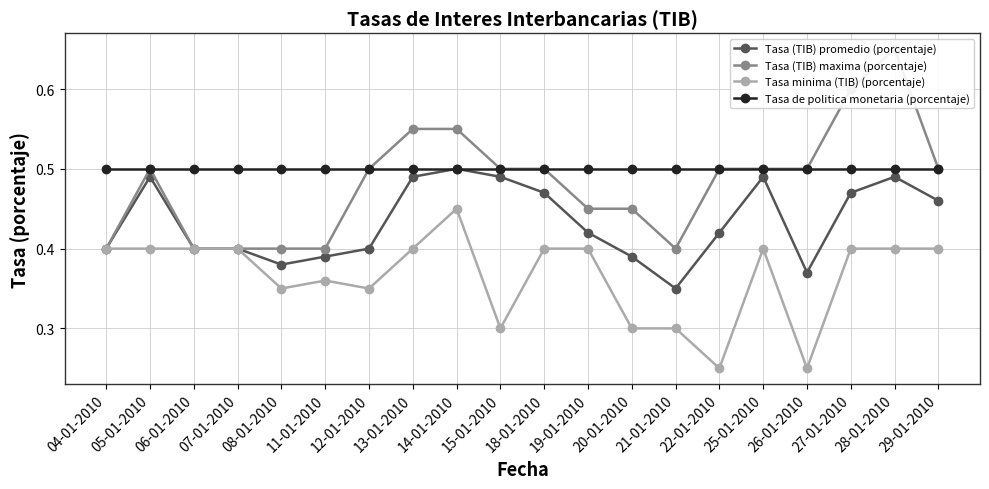

The Tasa minima (TIB) (porcentaje) series shows 0.3 at 08-01-2010. True or false?

True